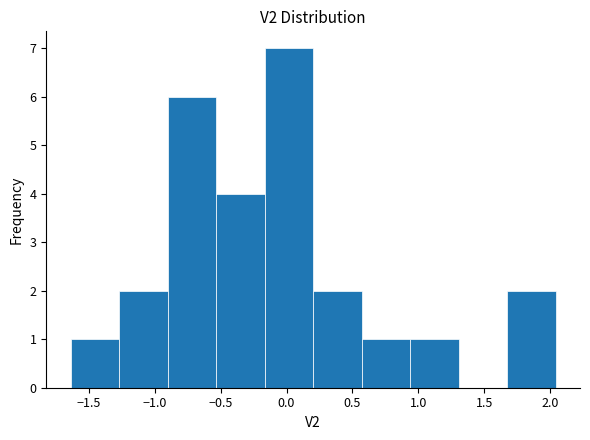

Reading left to right, transcribe this chart: for each bar, give the range it covers on the x-axis and its height. Neither the bar edges nor the heights are printed on the chart, so give them approximately, as read against the axes.

-1.65 to -1.25: 1
-1.25 to -0.90: 2
-0.90 to -0.55: 6
-0.55 to -0.15: 4
-0.15 to 0.20: 7
0.20 to 0.55: 2
0.55 to 0.95: 1
0.95 to 1.30: 1
1.30 to 1.65: 0
1.65 to 2.05: 2